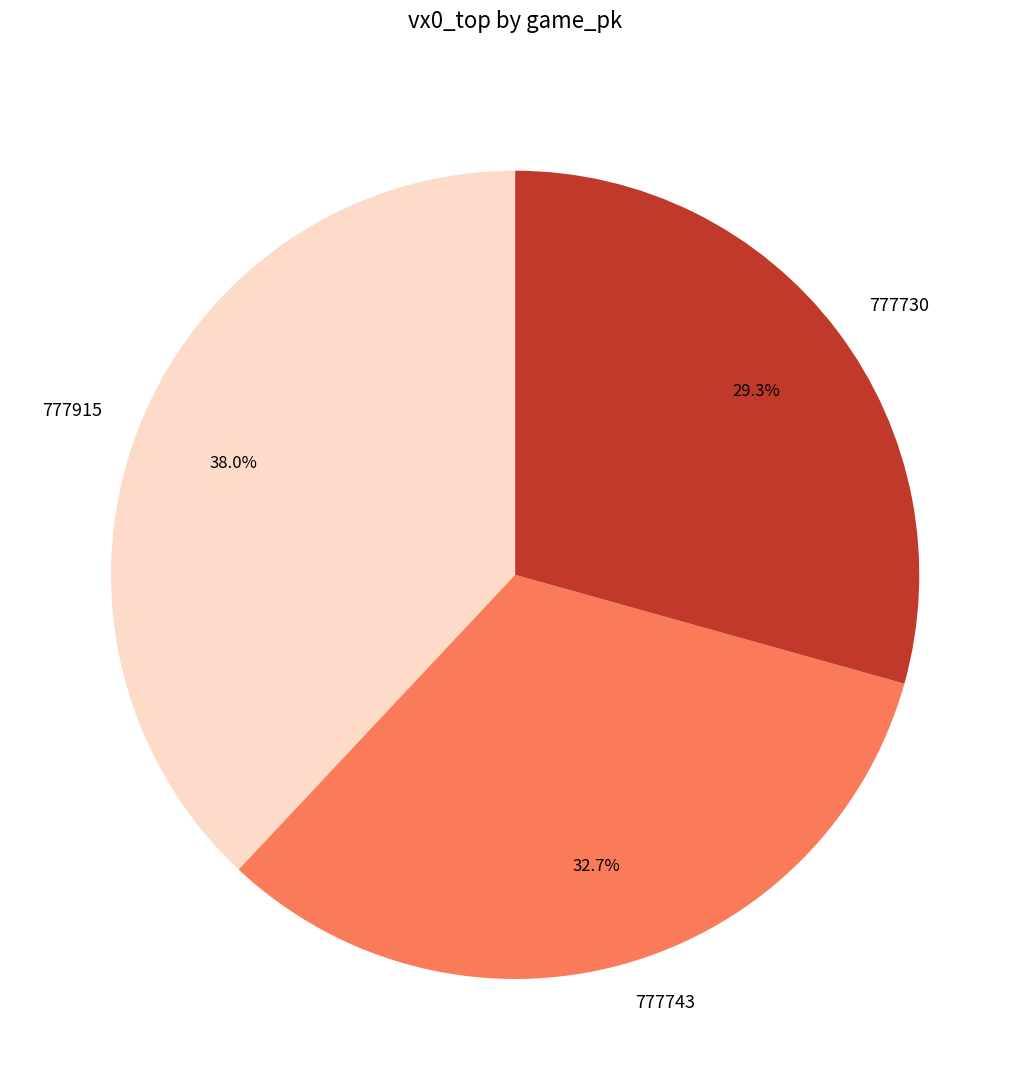

To the nearest percent, what is the average slice percentage?

33%